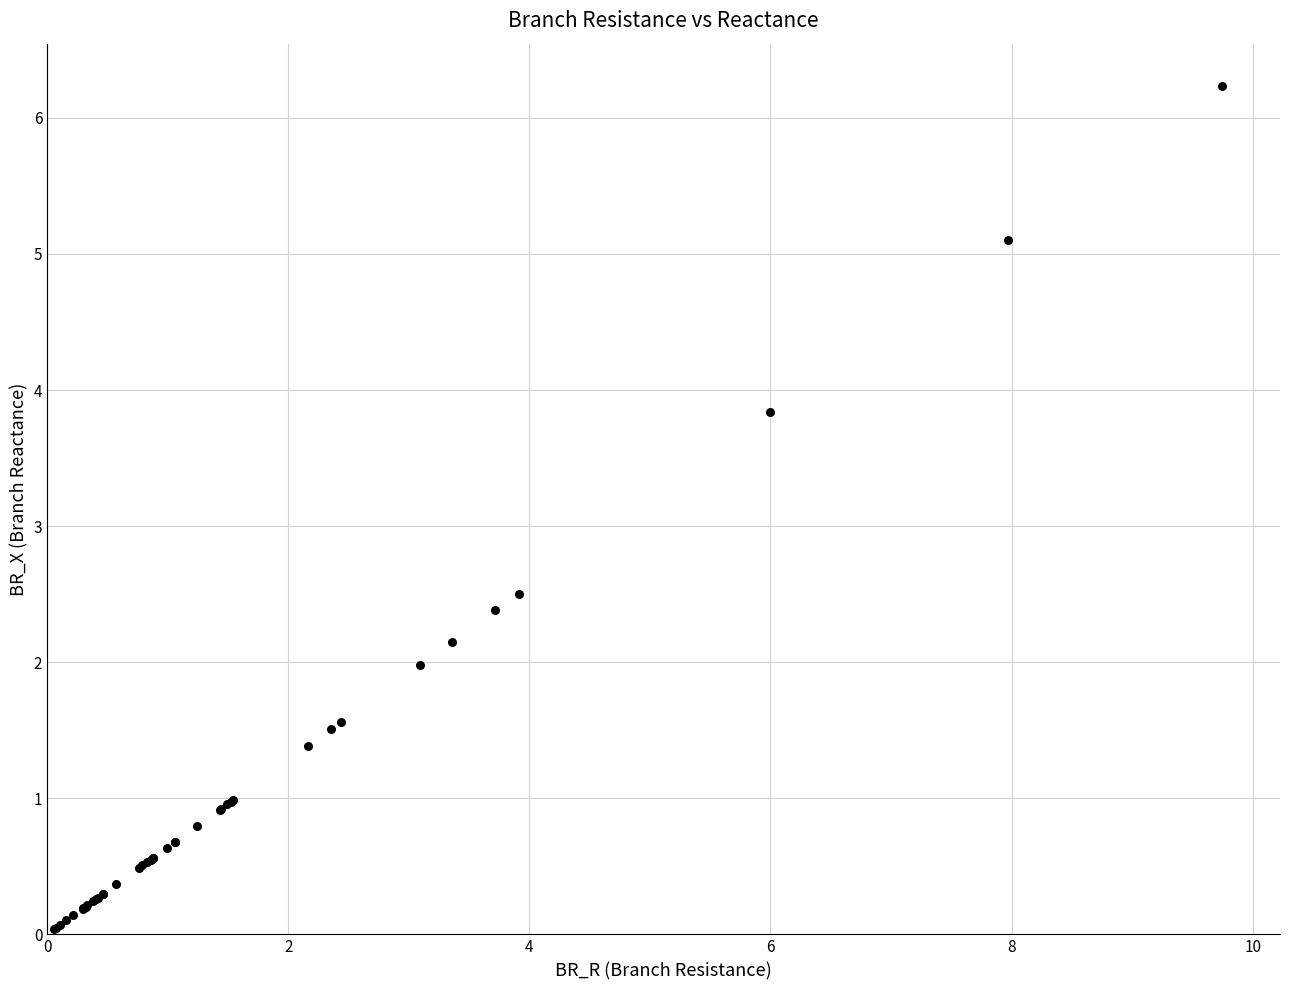

What Y value in the scatter plot is closest to 3?

2.5